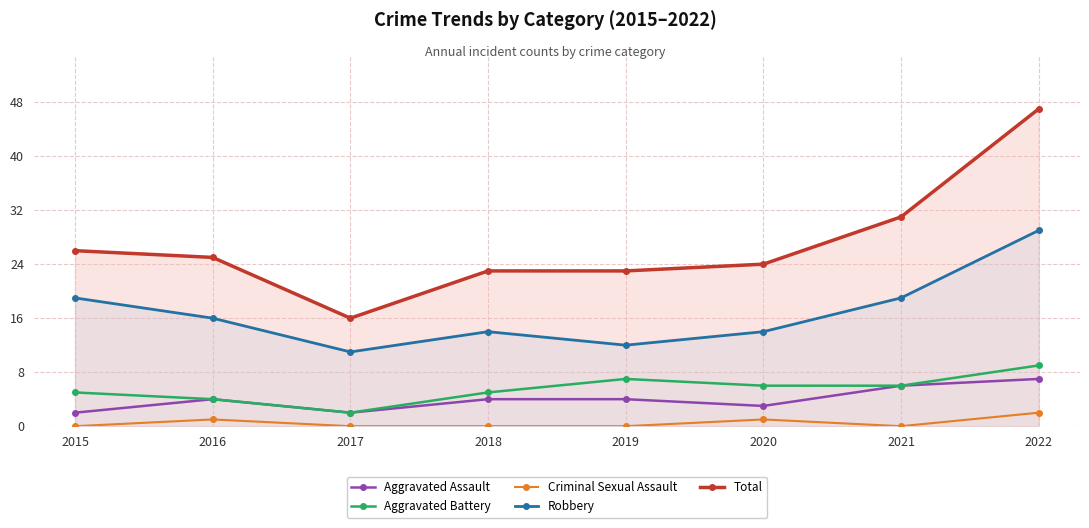

Reading left to right, extract all data points from this chart.

Aggravated Assault: 2	4	2	4	4	3	6	7
Aggravated Battery: 5	4	2	5	7	6	6	9
Criminal Sexual Assault: 0	1	0	0	0	1	0	2
Robbery: 19	16	11	14	12	14	19	29
Total: 26	25	16	23	23	24	31	47